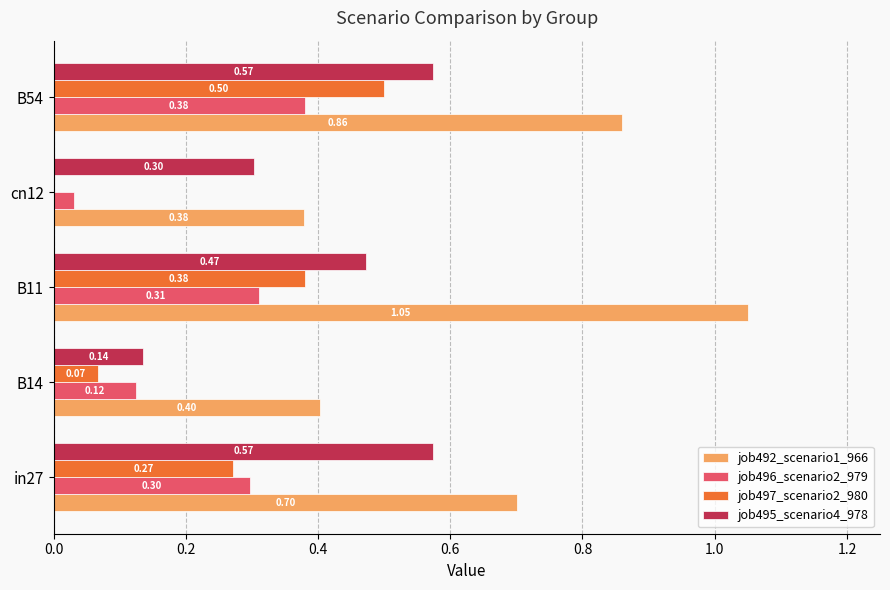

Which series has the largest total across all categories?

job492_scenario1_966